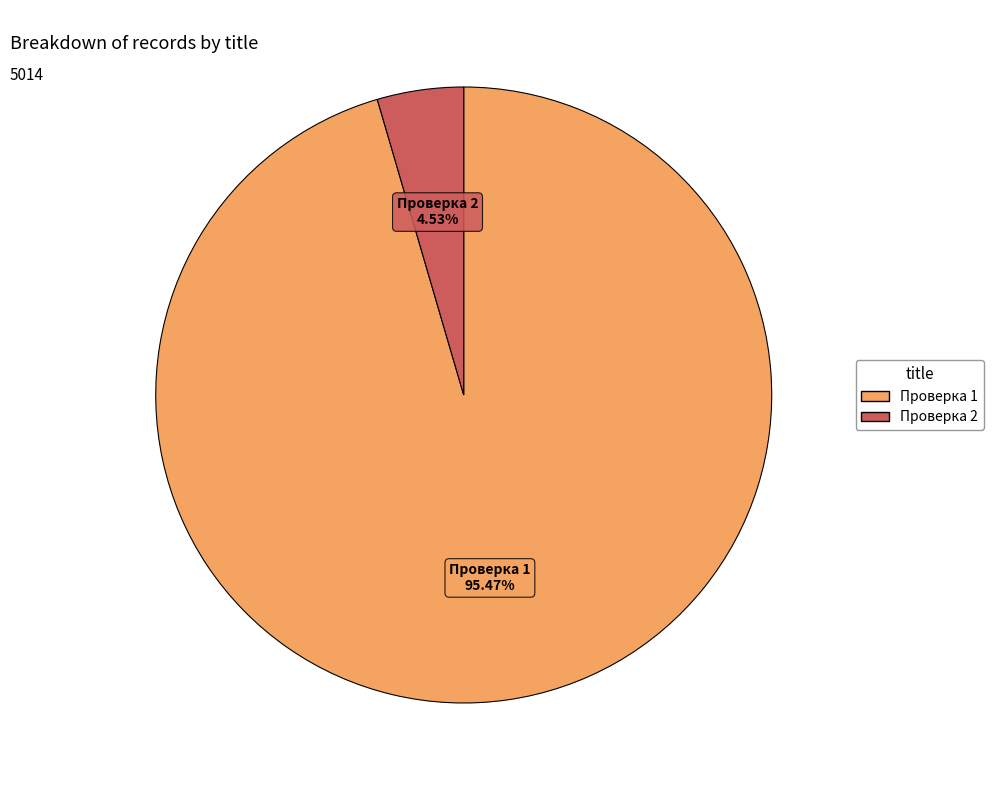

To the nearest percent, what percentage of the pie is Проверка 1?

95%